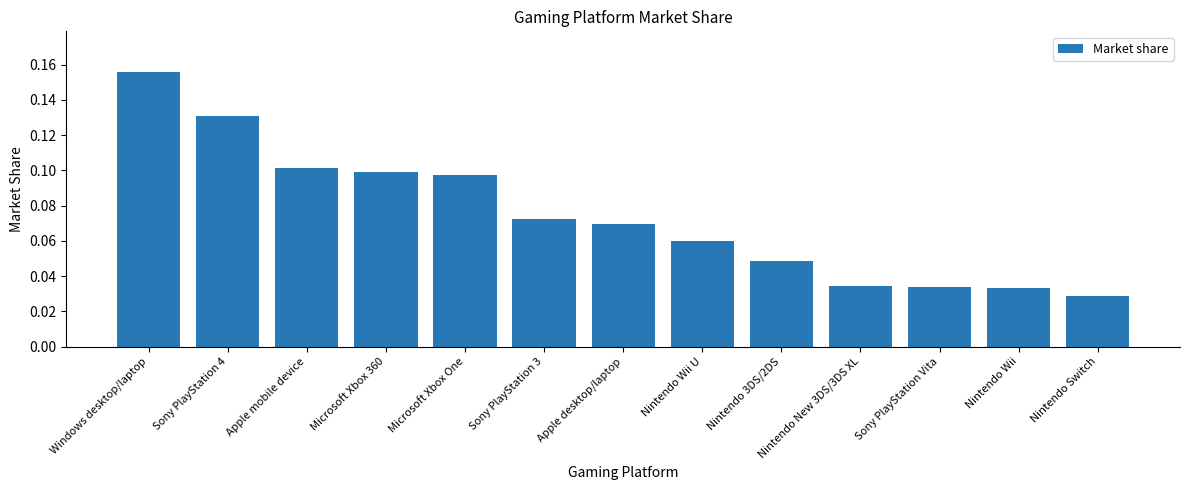

What is the label of the 5th bar from the right?

Nintendo 3DS/2DS